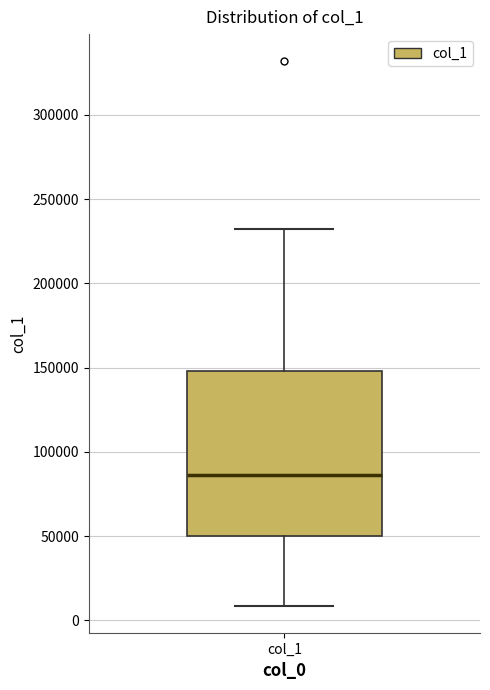

Transcribe this box plot: give where the median line is, the range the box spans, and where the two whiskers end, as read against the y-axis. The values are not printed on the chart, so give them approximately, as read against the axis.

median 85000, box 50000 to 150000, whiskers 10000 to 230000